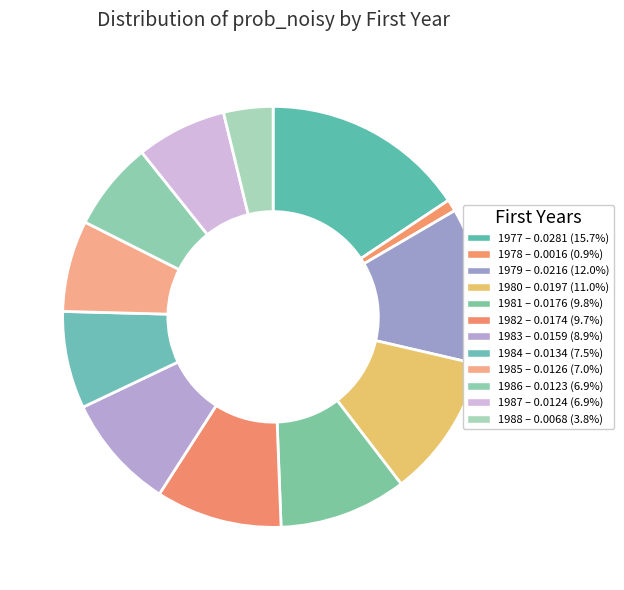

What percentage is the 1988 slice, to the nearest percent?

4%